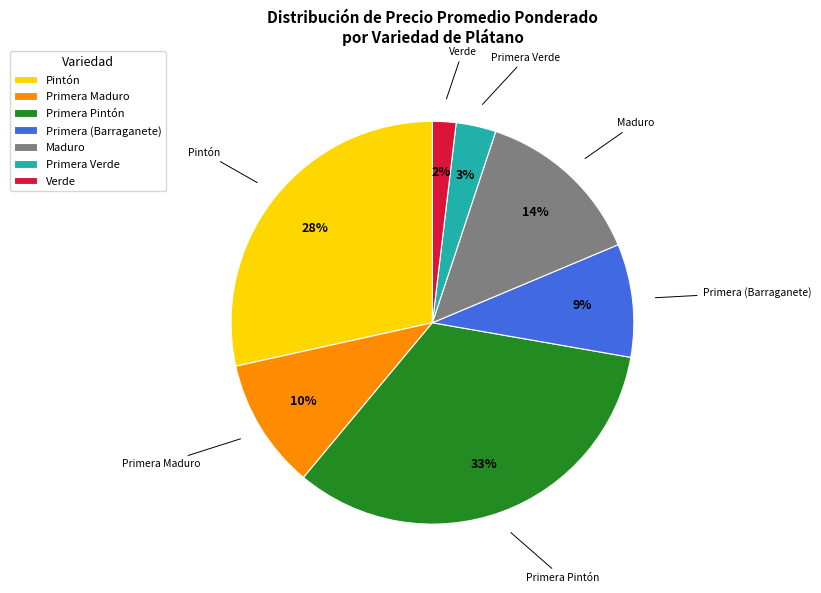

What is the ratio of the value at Primera Verde to the value at Maduro?

0.2